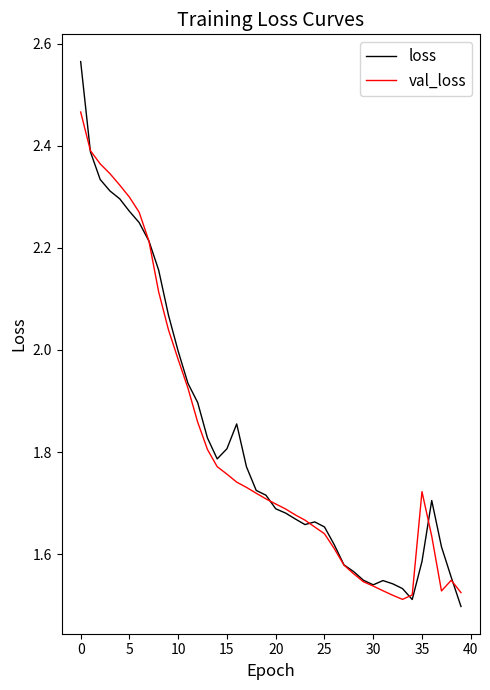

Which series has the widest spread of values?

loss